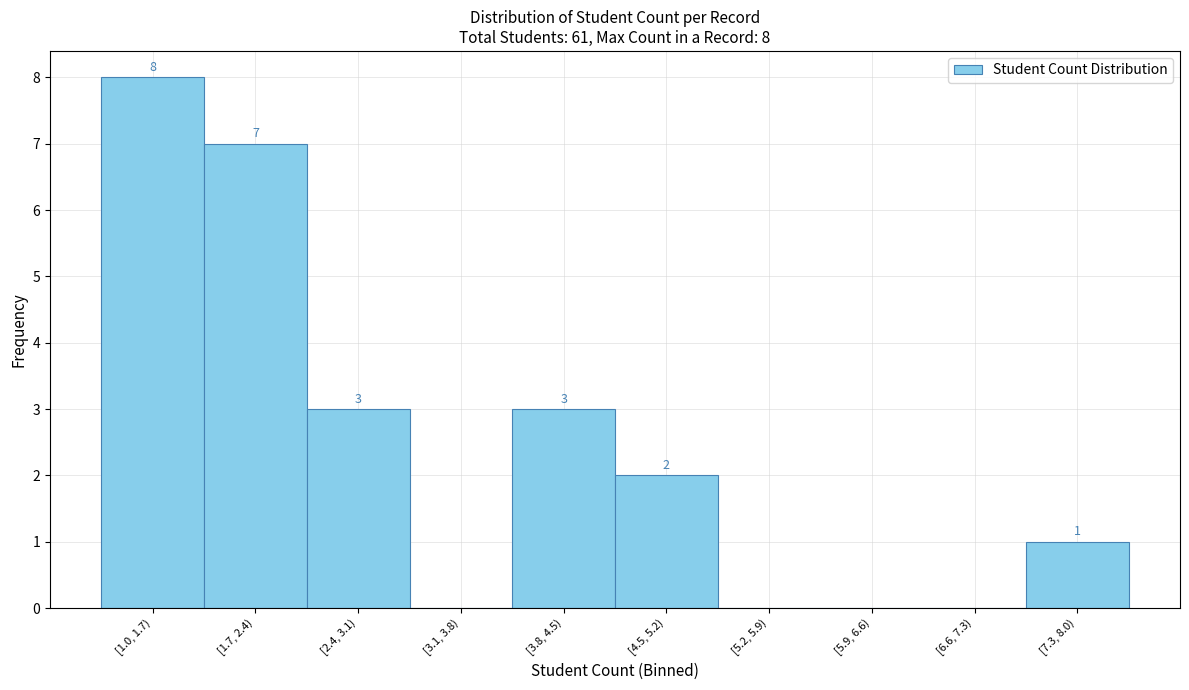

Reading right to left, list all the values displayed in this chart.

[7.3, 8.0)=1	[6.6, 7.3)=0	[5.9, 6.6)=0	[5.2, 5.9)=0	[4.5, 5.2)=2	[3.8, 4.5)=3	[3.1, 3.8)=0	[2.4, 3.1)=3	[1.7, 2.4)=7	[1.0, 1.7)=8